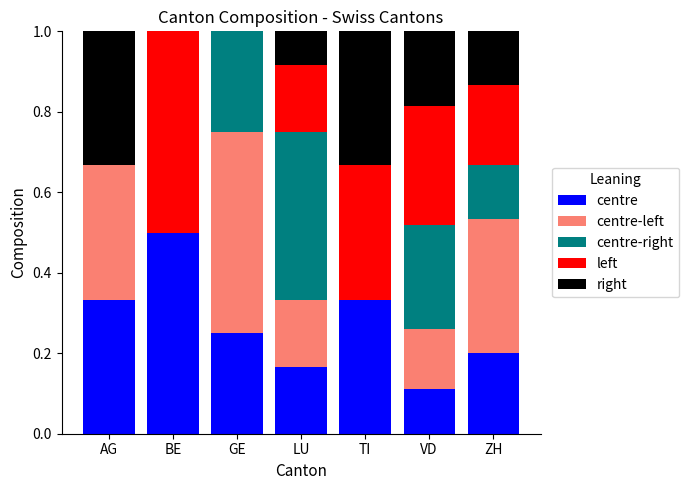

What is the total value across all series at TI?

1.0